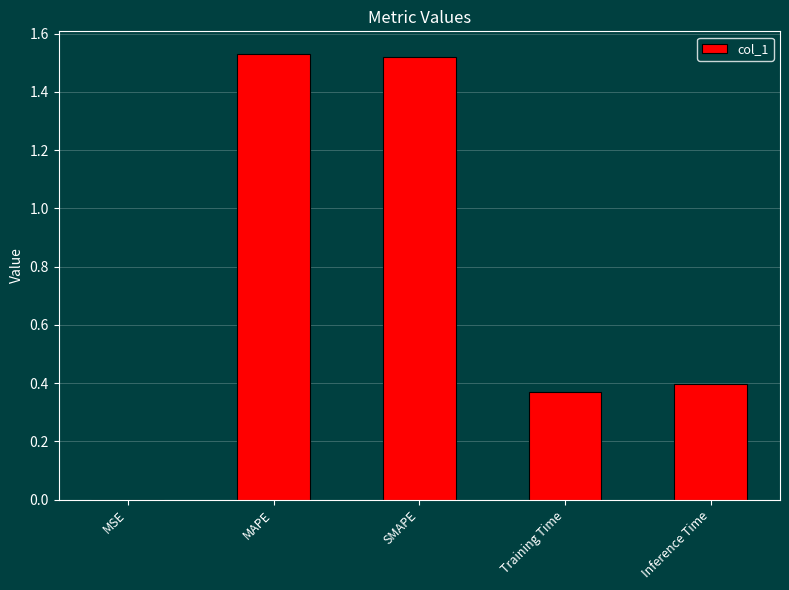

What is the sum of all values?

3.8